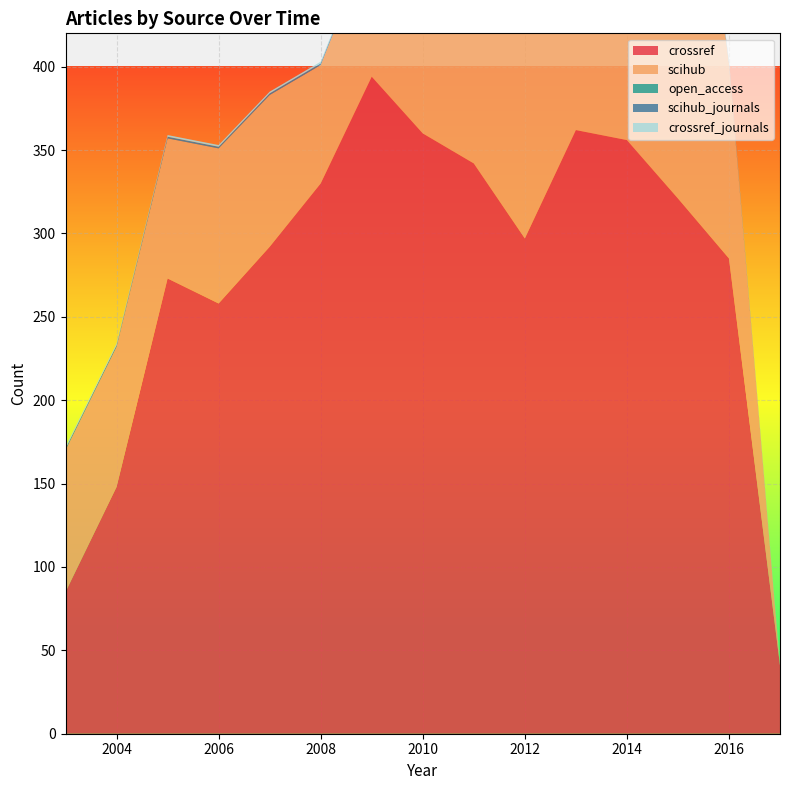

Reading left to right, extract all data points from this chart.

crossref: 2003=85	2004=148	2005=273	2006=258	2007=292	2008=330	2009=394	2010=360	2011=342	2012=297	2013=362	2014=356	2015=321	2016=285	2017=41
scihub: 2003=85	2004=84	2005=84	2006=93	2007=91	2008=71	2009=84	2010=91	2011=175	2012=297	2013=362	2014=356	2015=321	2016=117	2017=0
open_access: 2003=0	2004=0	2005=0	2006=0	2007=0	2008=0	2009=0	2010=0	2011=0	2012=0	2013=0	2014=0	2015=0	2016=0	2017=0
scihub_journals: 2003=1	2004=1	2005=1	2006=1	2007=1	2008=1	2009=1	2010=1	2011=1	2012=1	2013=1	2014=1	2015=1	2016=1	2017=0
crossref_journals: 2003=1	2004=1	2005=1	2006=1	2007=1	2008=1	2009=1	2010=1	2011=1	2012=1	2013=1	2014=1	2015=1	2016=1	2017=1